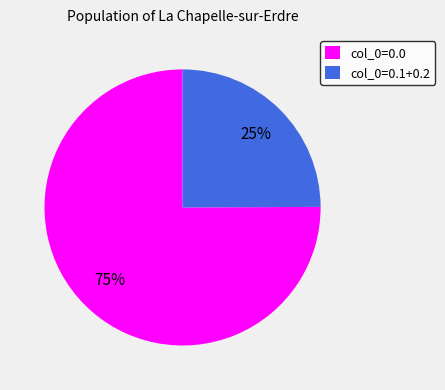

Is col_0=0.0 the majority of the pie?

Yes